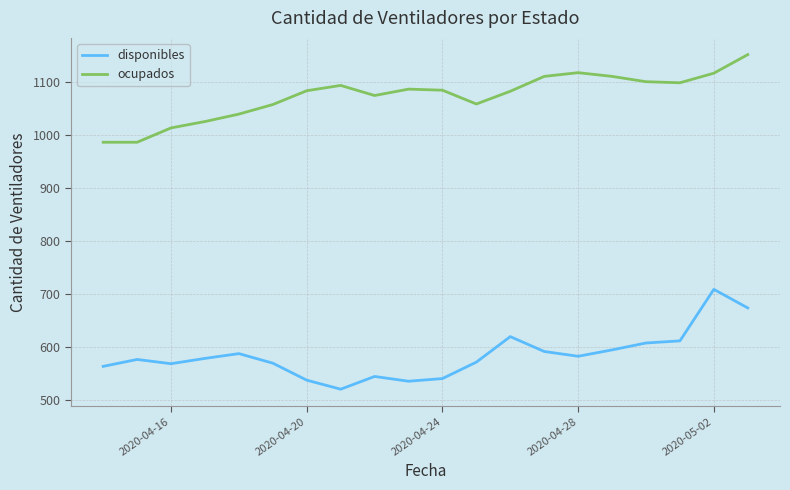

List the series in order of their overall mean, lowest first.

disponibles, ocupados